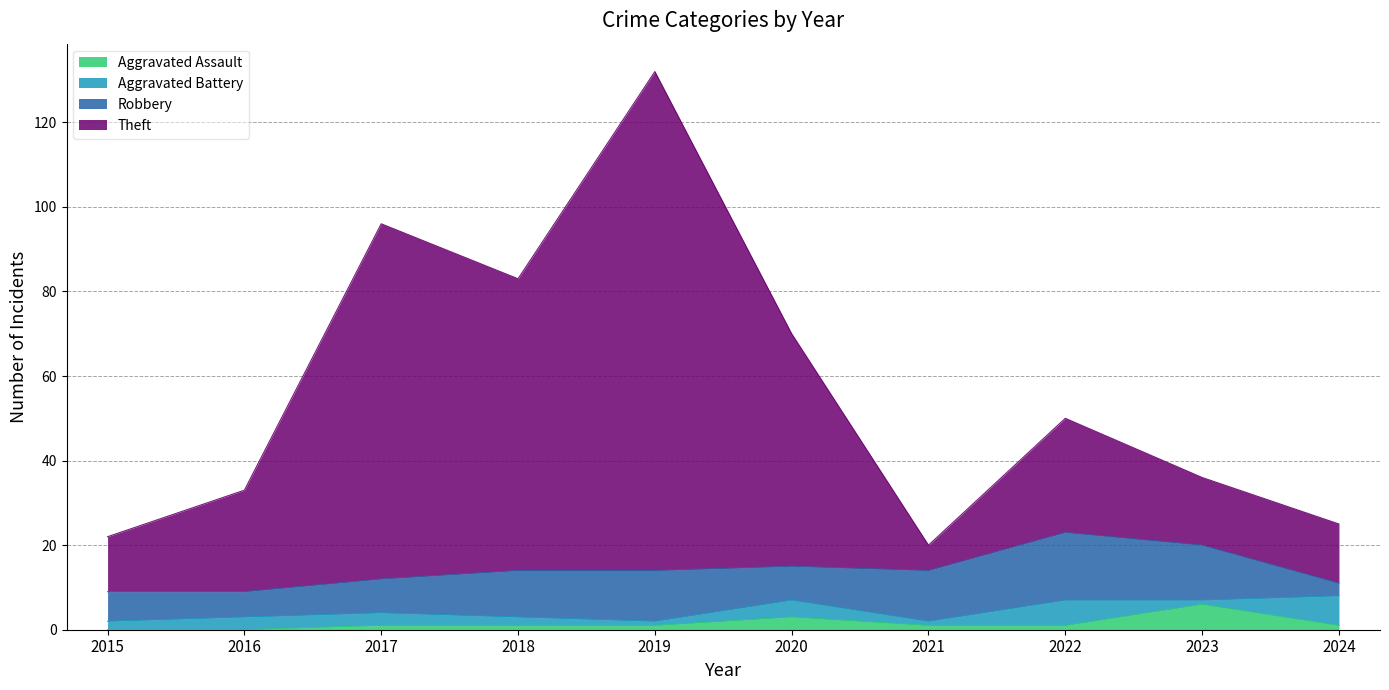

At which category is the sum across all series the highest?

2019